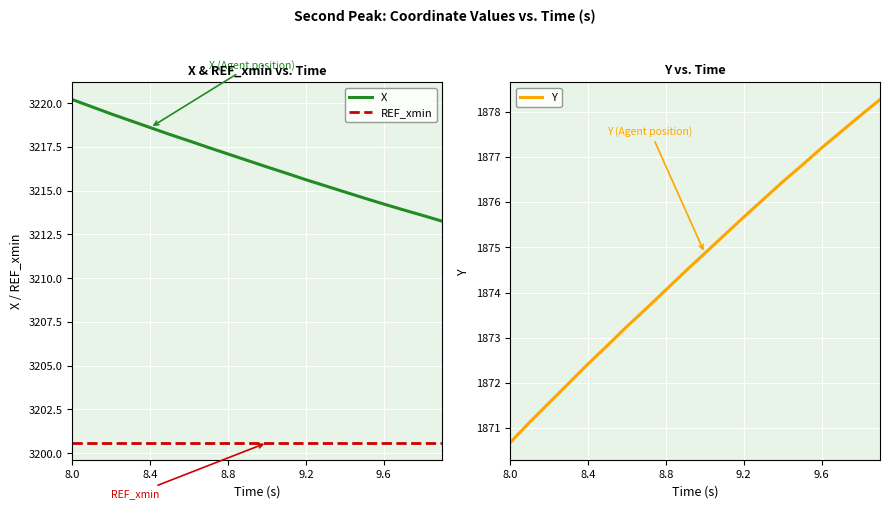

Is it true that REF_xmin equals 1286.9 at 9.2?

False